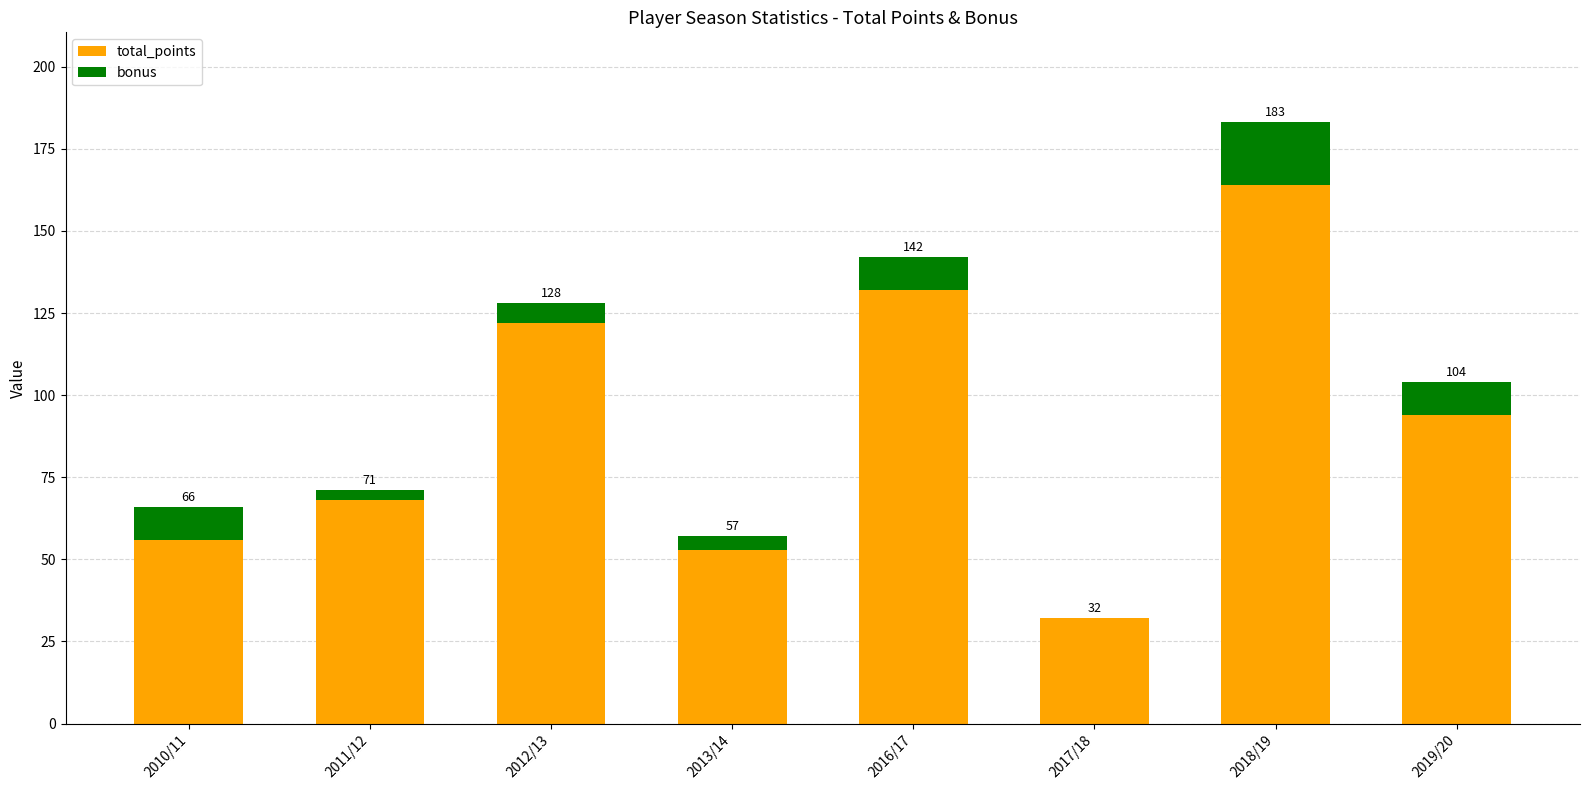

Are the bars horizontal?

No